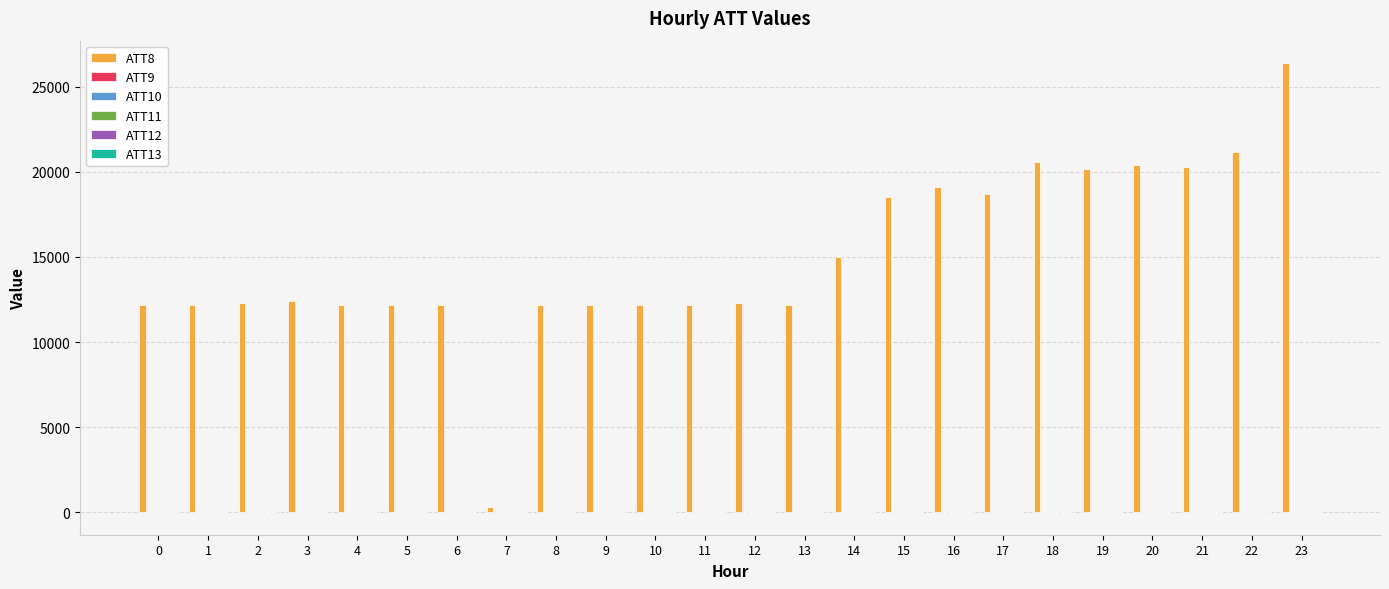

Which series has the largest total across all categories?

ATT8